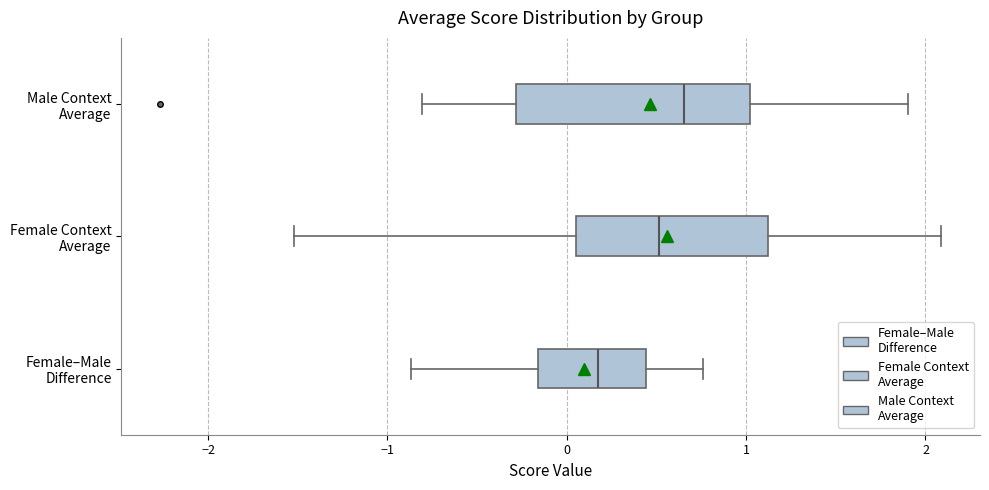

Which box has the furthest to the left median line?

Female–Male Difference